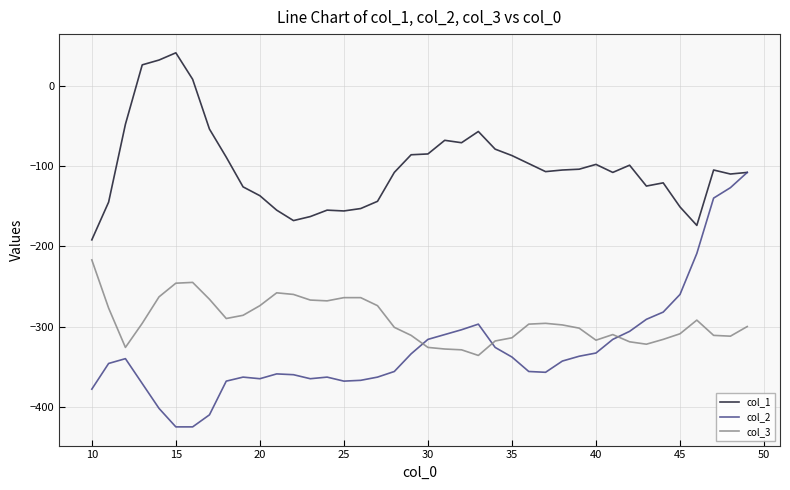

Which series has the largest range (max minus min)?

col_2